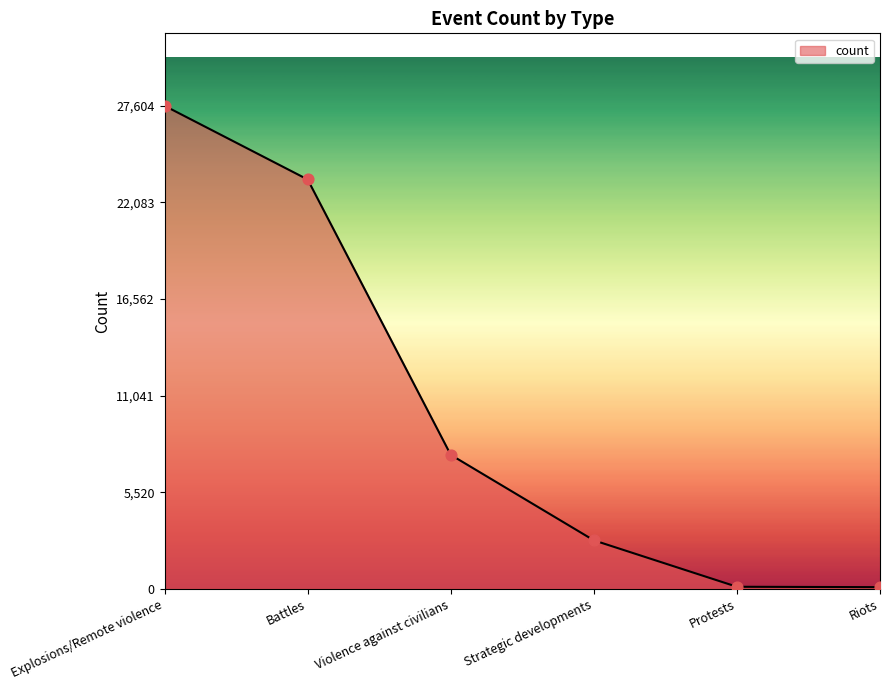

Which has a higher value, Explosions/Remote violence or Violence against civilians?

Explosions/Remote violence